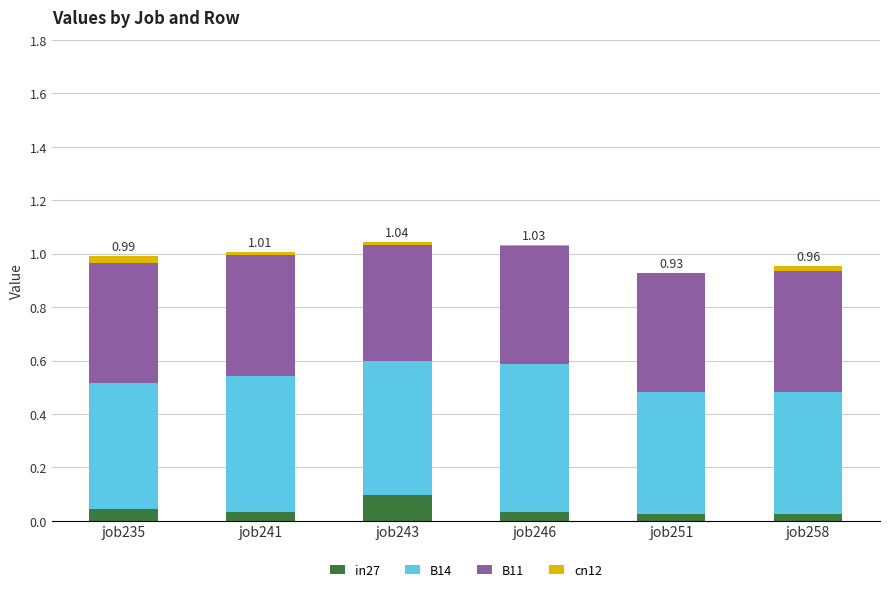

Count the number of categories in the chart.

6